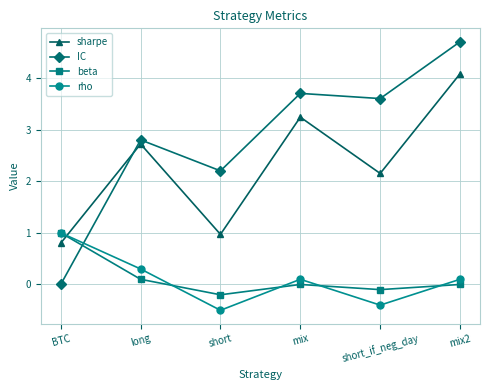

Does the chart display data point markers on the line(s)?

Yes